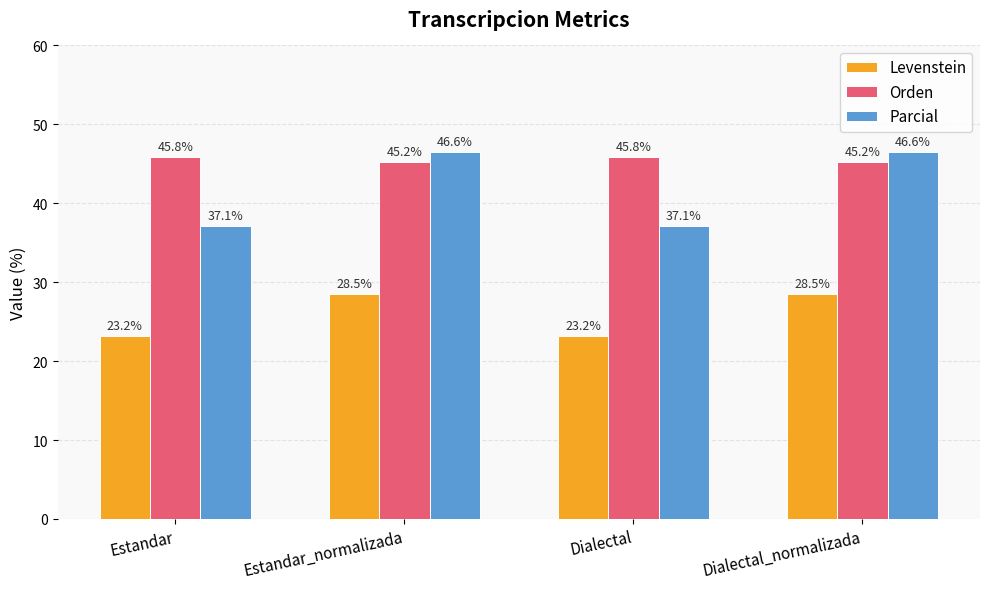

Is the value of Parcial at Estandar_normalizada greater than the value of Levenstein at Estandar?

Yes